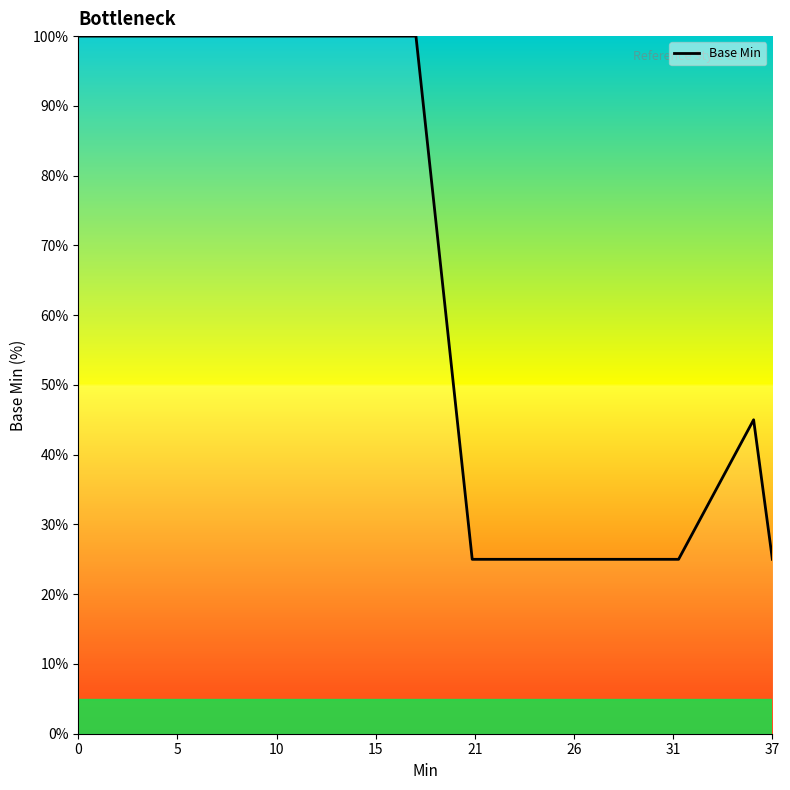

What is the smallest value displayed?

25